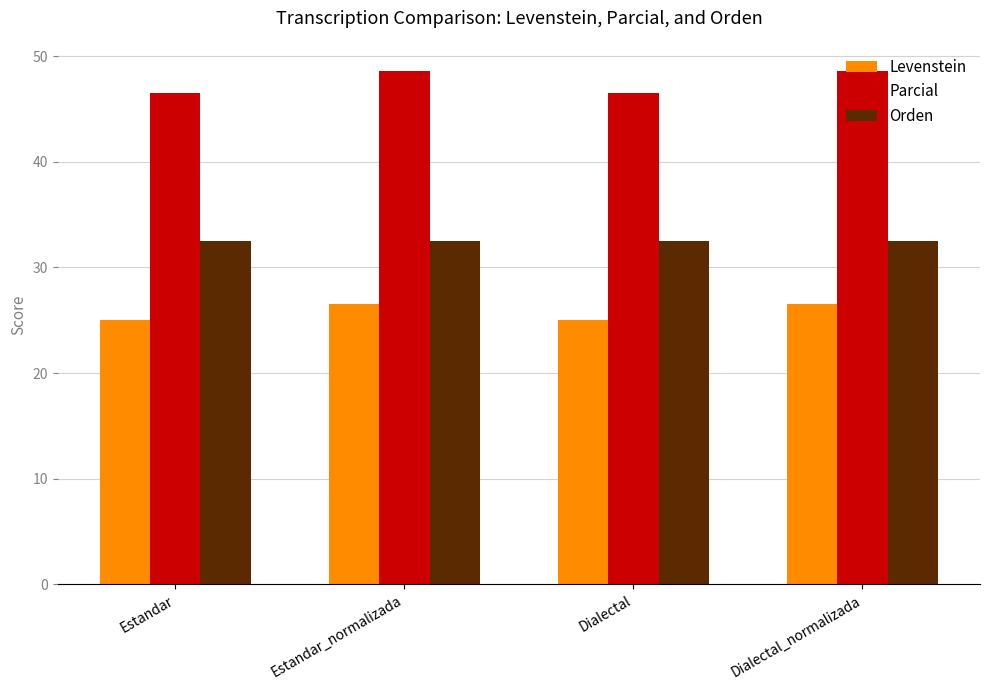

Count the number of data series in this chart.

3